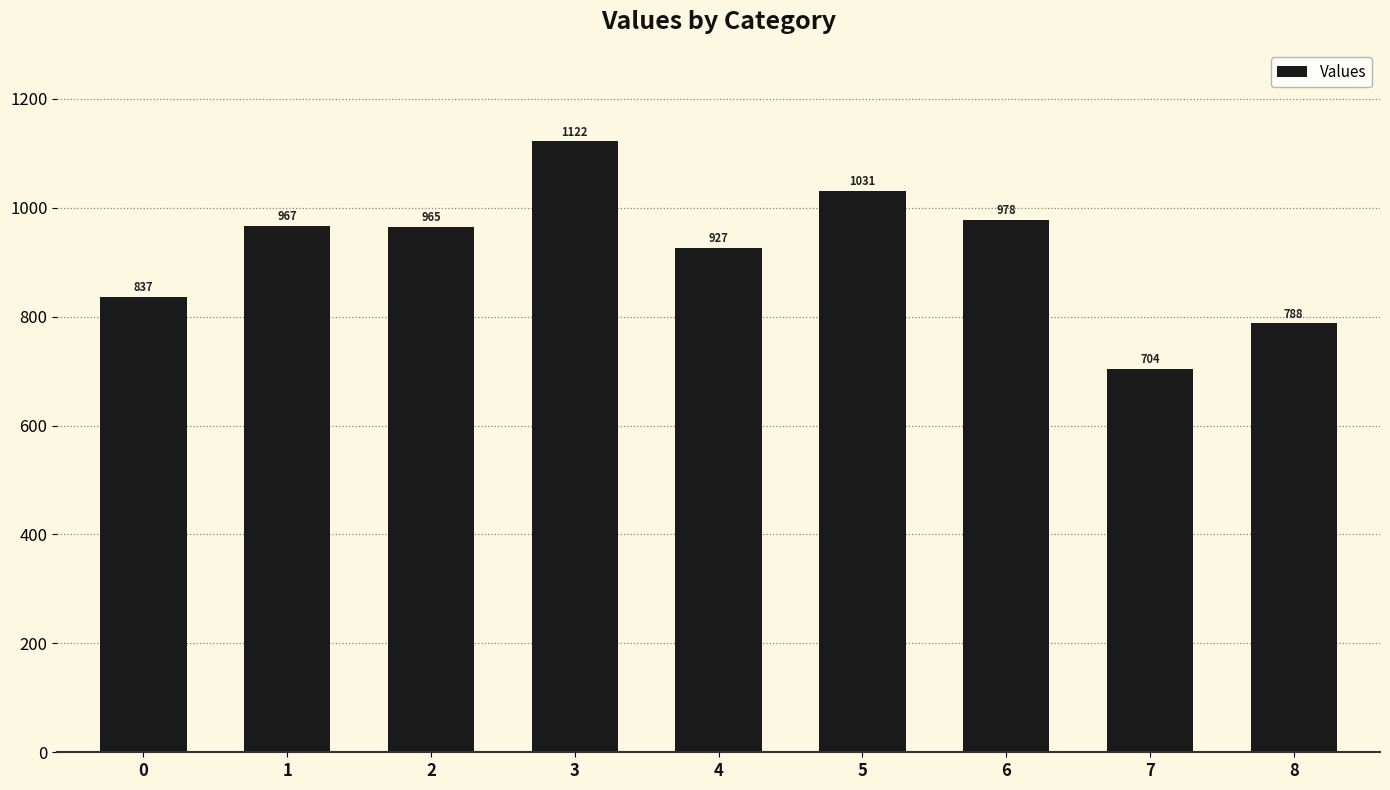

The chart shows a value of 1467.7 at 4. True or false?

False